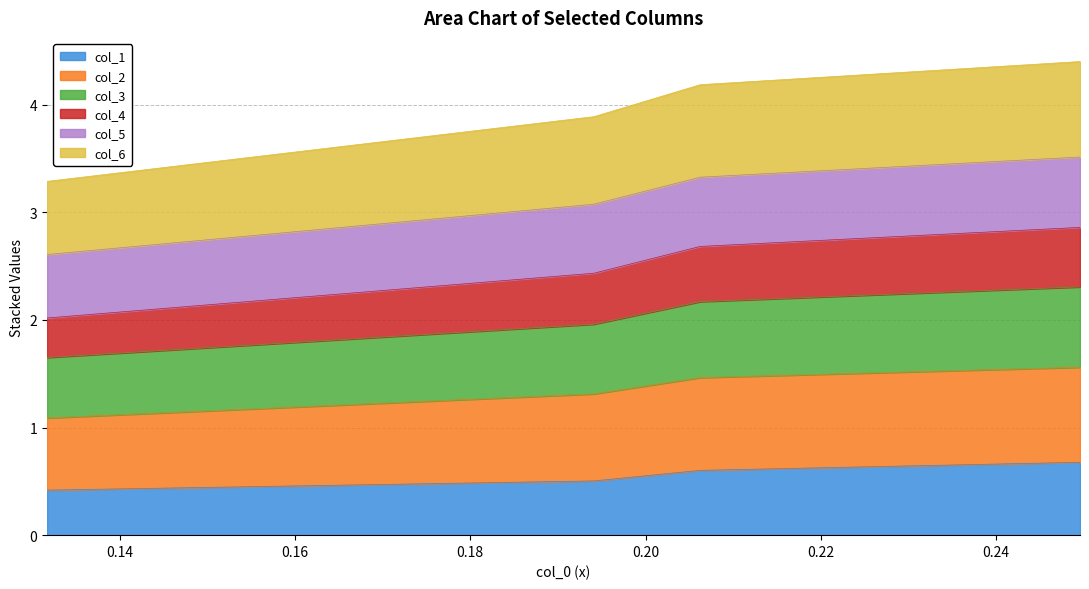

What are all the series names shown in the legend?

col_1, col_2, col_3, col_4, col_5, col_6